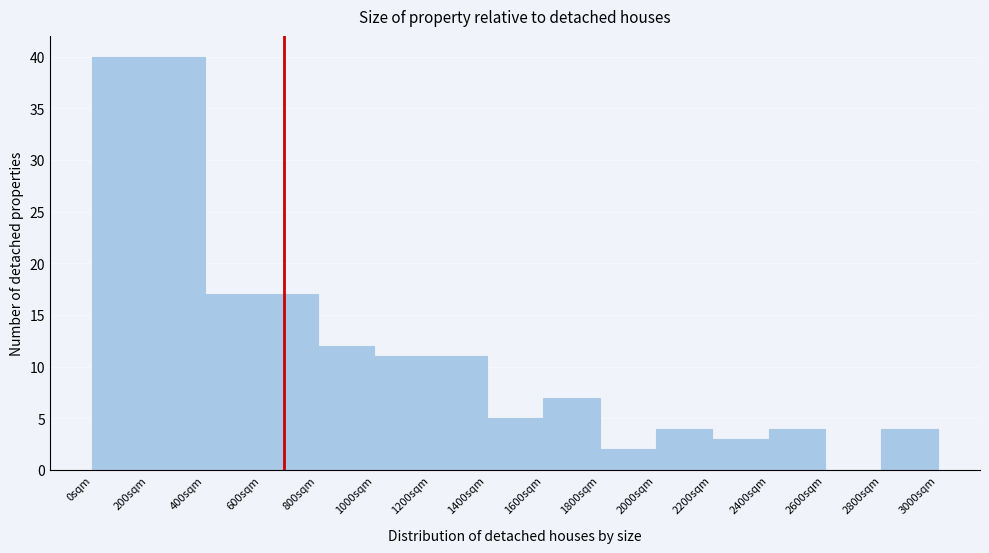

Reading left to right, transcribe this chart: for each bar, give the range it covers on the x-axis and its height. The values are not printed on the chart, so give them approximately, as read against the axis.

0 to 200: 40
200 to 400: 40
400 to 600: 17
600 to 800: 17
800 to 1000: 12
1000 to 1200: 11
1200 to 1400: 11
1400 to 1600: 5
1600 to 1800: 7
1800 to 2000: 2
2000 to 2200: 4
2200 to 2400: 3
2400 to 2600: 4
2600 to 2800: 0
2800 to 3000: 4